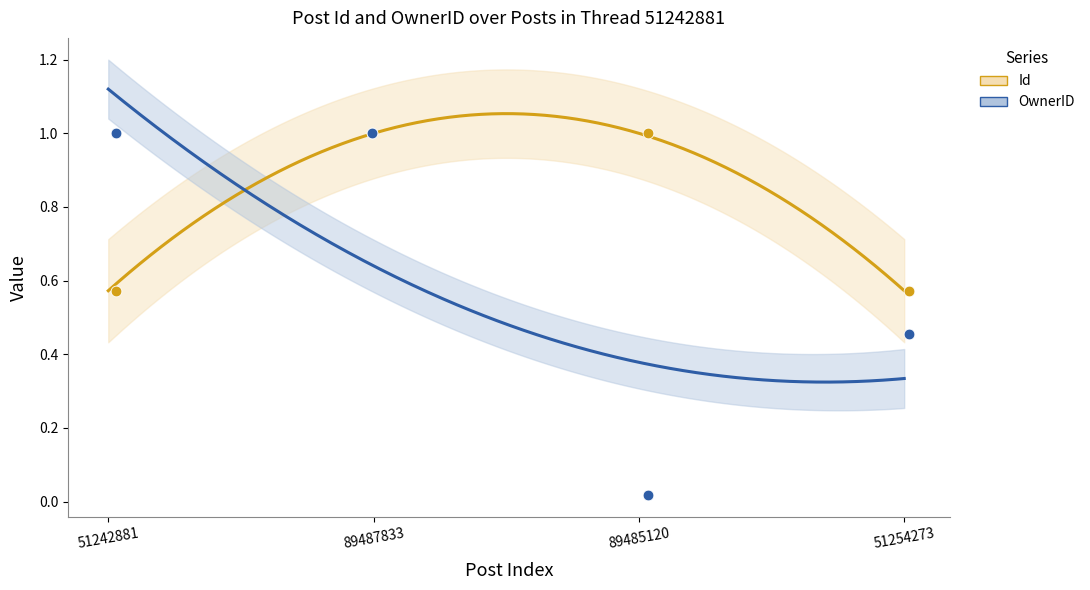

What are all the series names shown in the legend?

Id, OwnerID